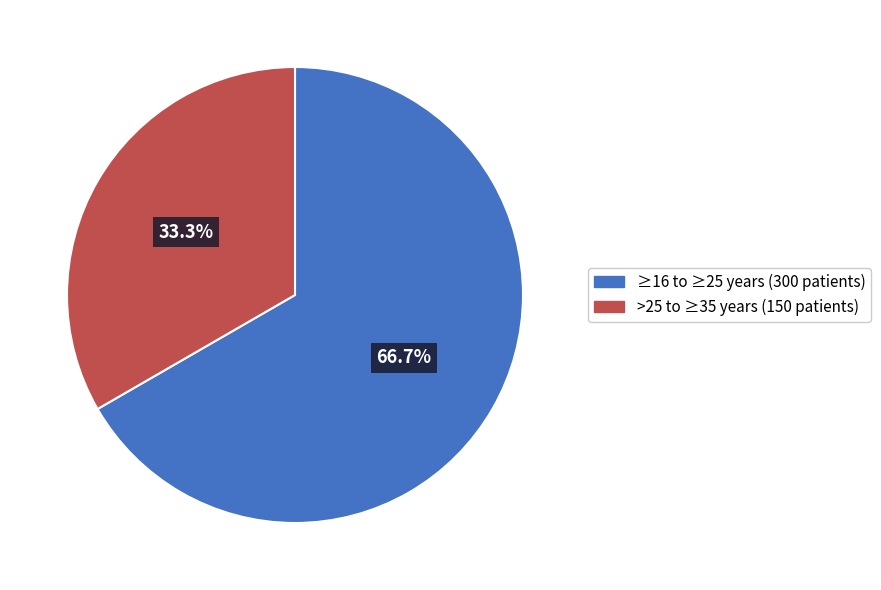

Rank the categories by value from highest to lowest.

≥16 to ≥25 years (300 patients), >25 to ≥35 years (150 patients)